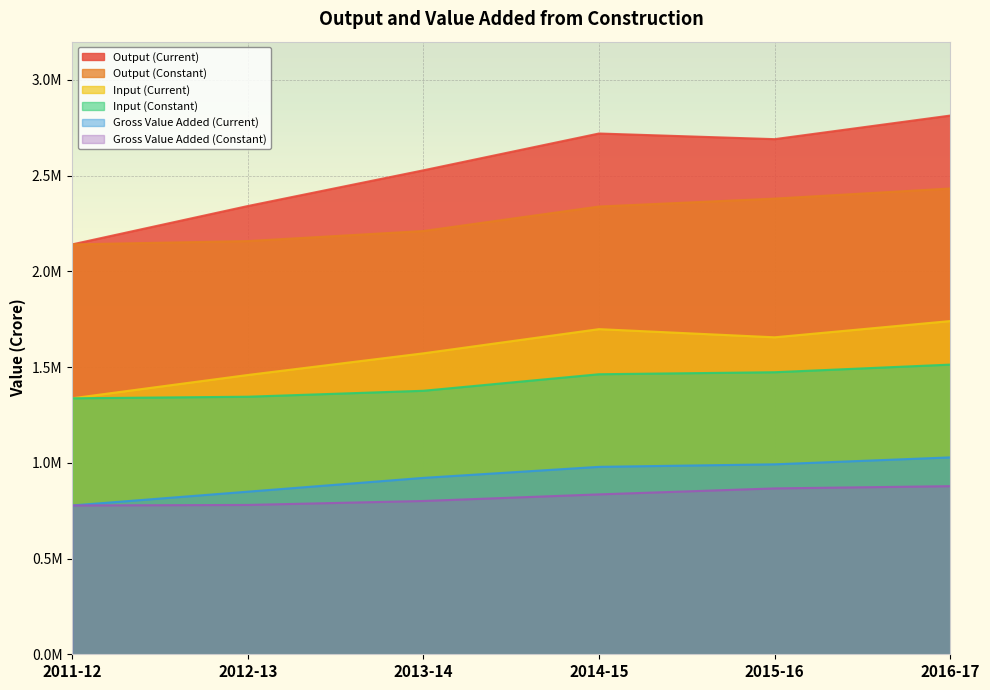

True or false: Gross Value Added (Current) has more than 2 points higher than both neighbors.

False